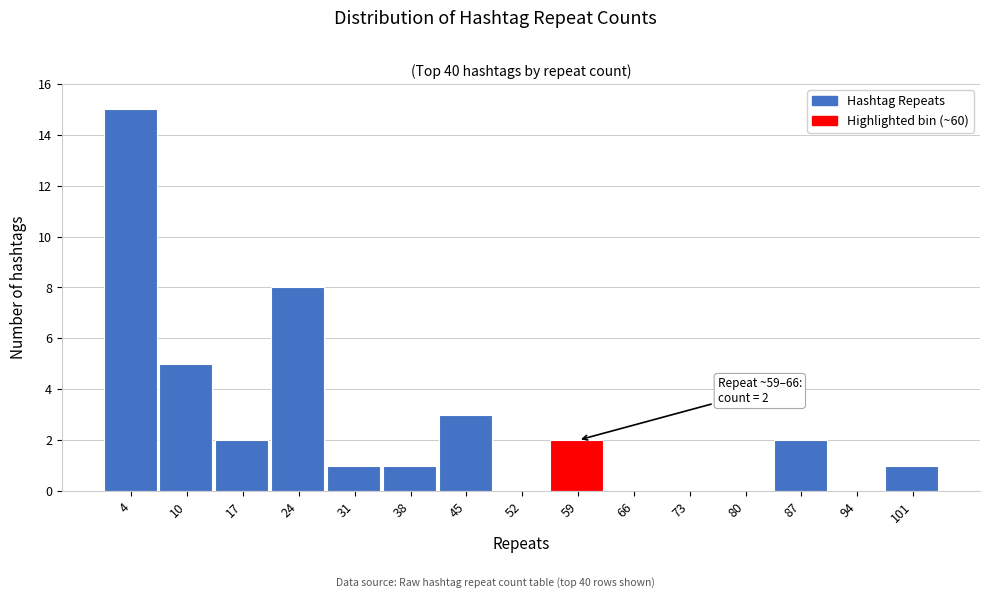

Reading right to left, what are all the values shown in this chart?

101=1	94=0	87=2	80=0	73=0	66=0	59=2	52=0	45=3	38=1	31=1	24=8	17=2	10=5	4=15